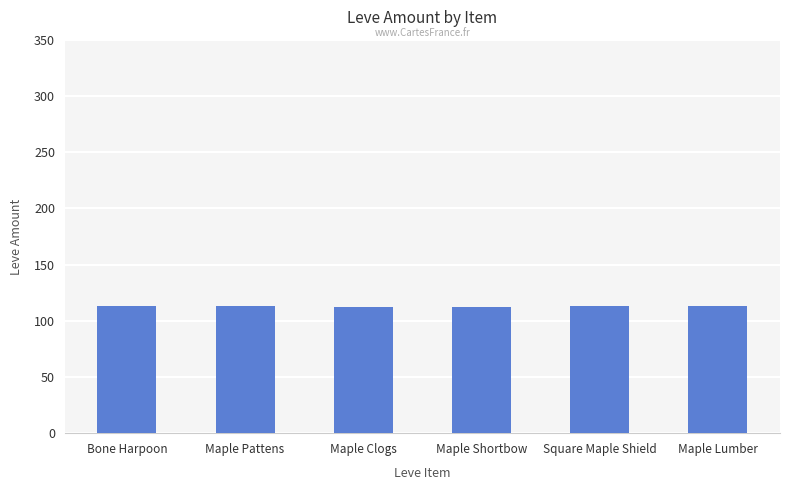

Is it true that the value at Square Maple Shield is 113?

True